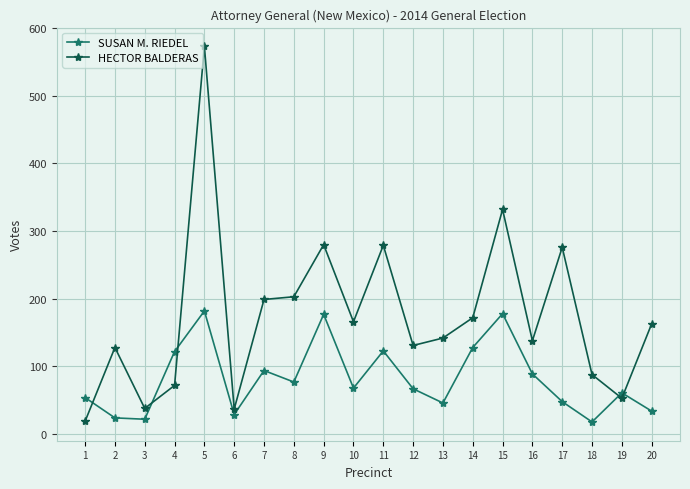

What is the difference between the maximum and minimum values in the HECTOR BALDERAS series?

554